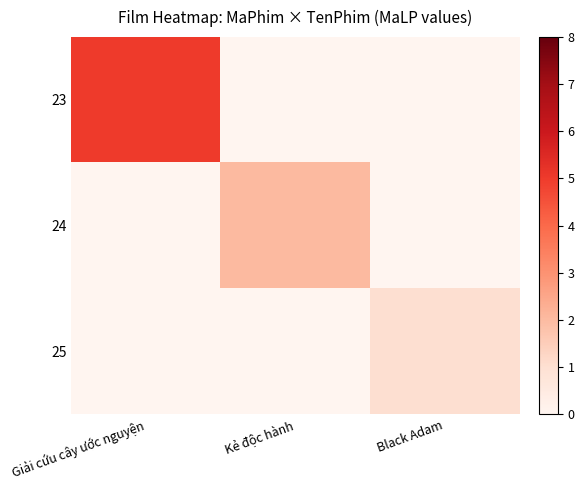

What is the maximum value shown in the chart?

5